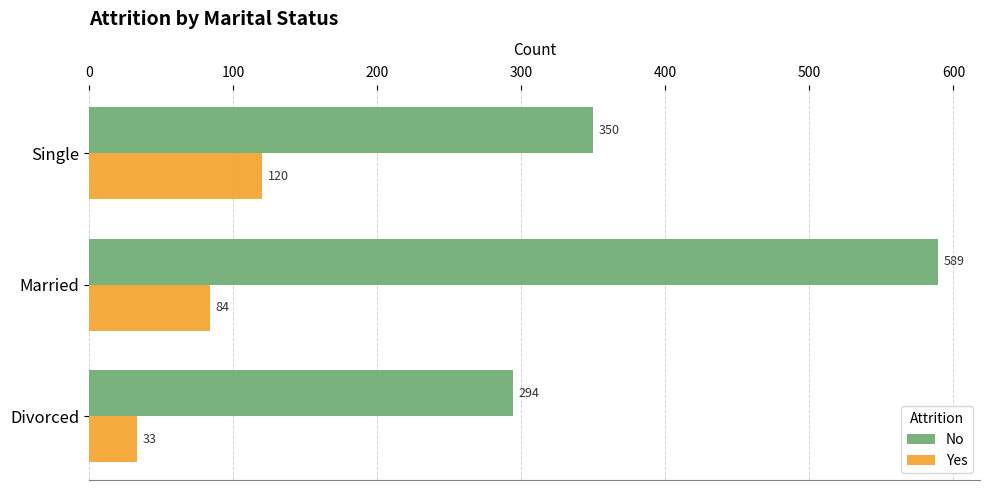

Which series has the largest range (max minus min)?

No